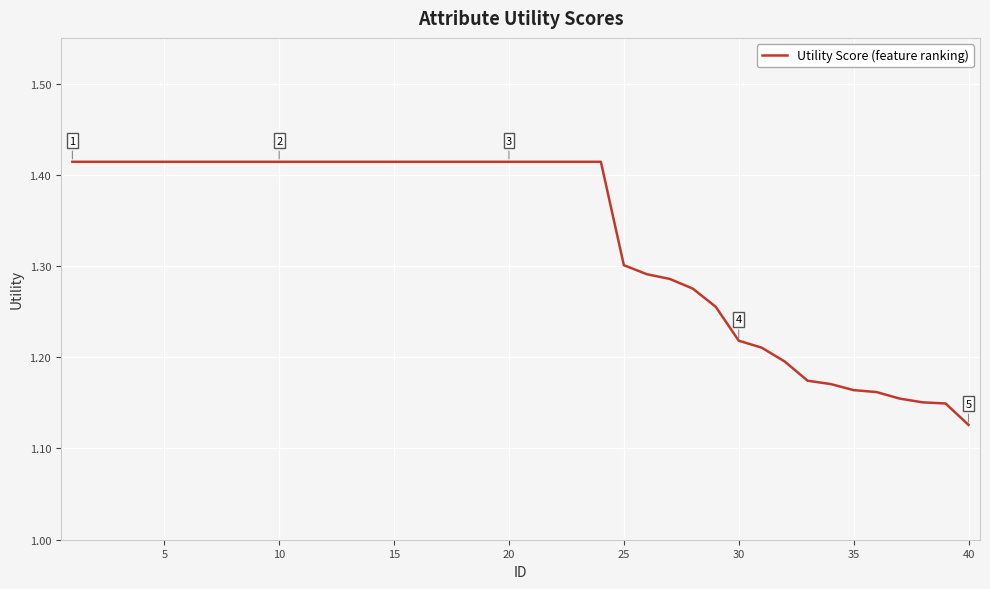

What is the difference between the maximum and minimum values?

0.3